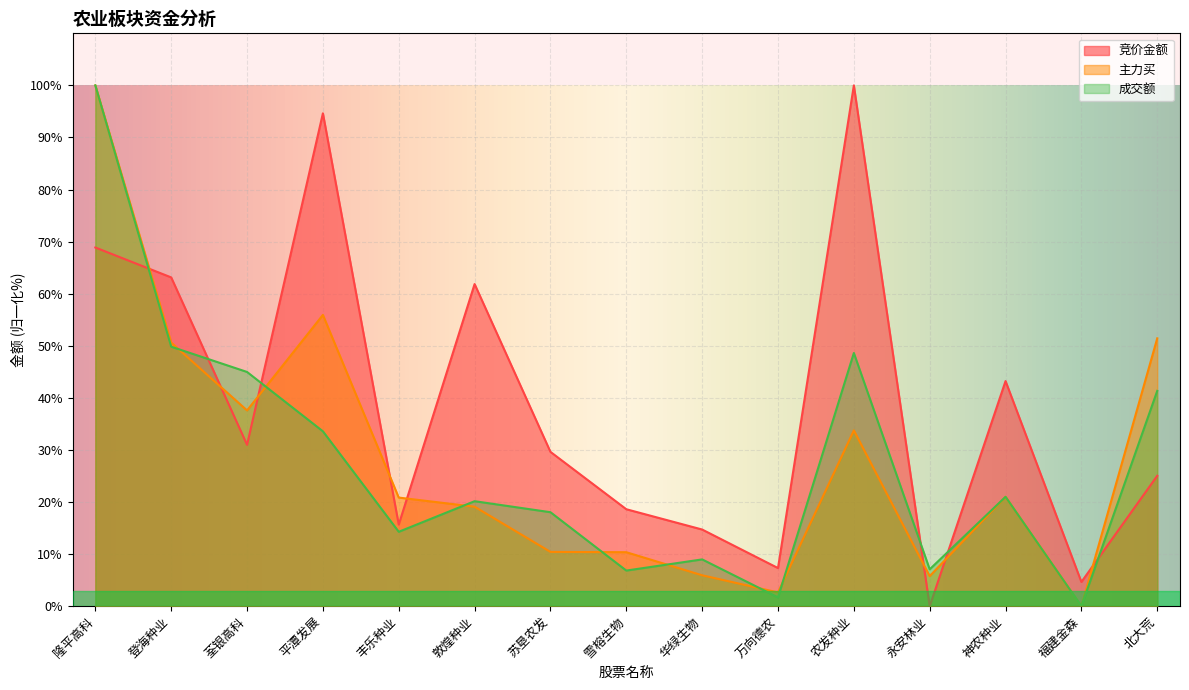

What position from the left is 华绿生物?

9